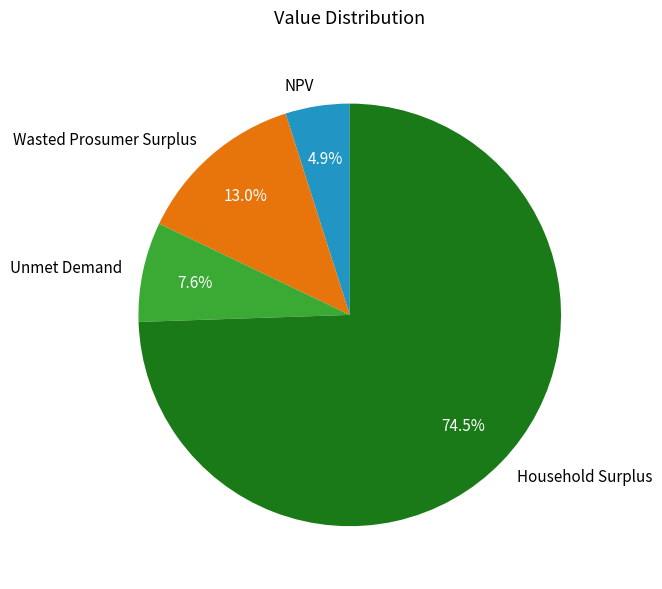

Rank the categories by value from highest to lowest.

Household Surplus, Wasted Prosumer Surplus, Unmet Demand, NPV